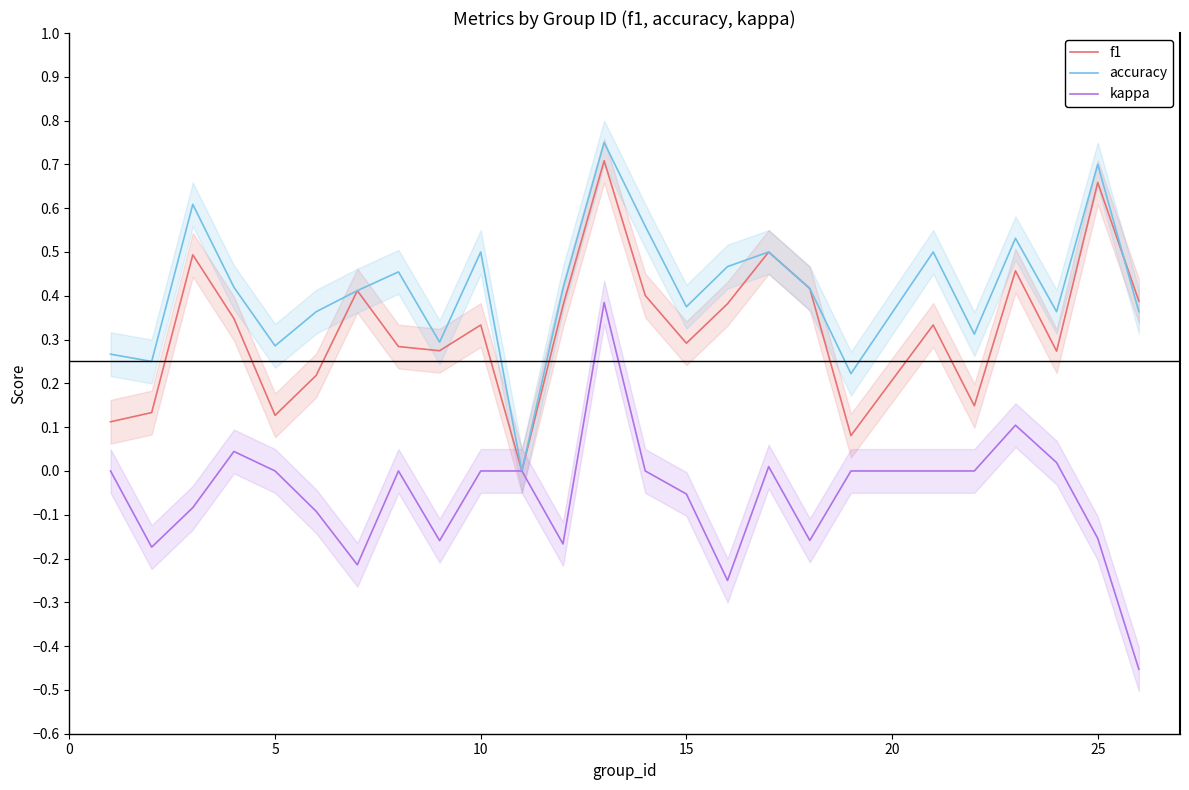

What is the value of the accuracy point at the 20th from the left?

0.5